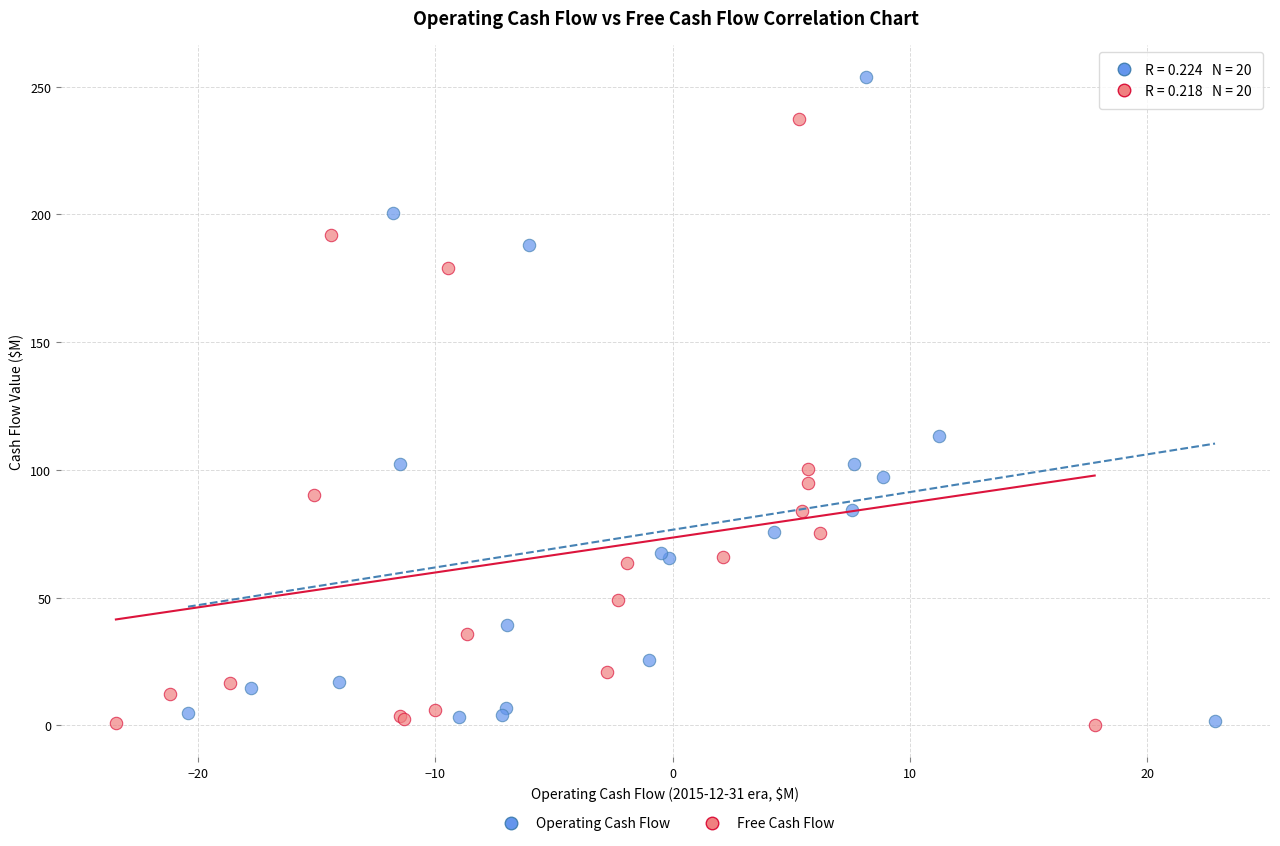

Which series reaches the maximum Y coordinate?

Operating Cash Flow